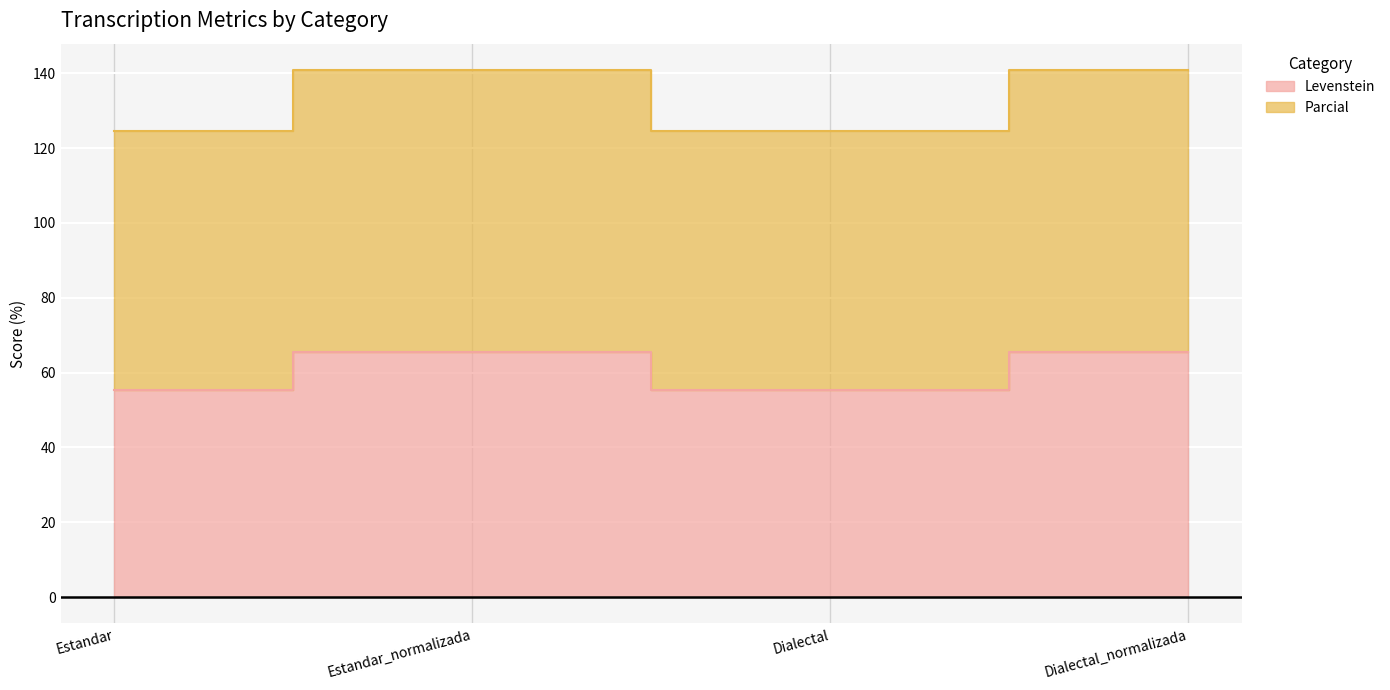

How many values in the Parcial series are below 140?

2